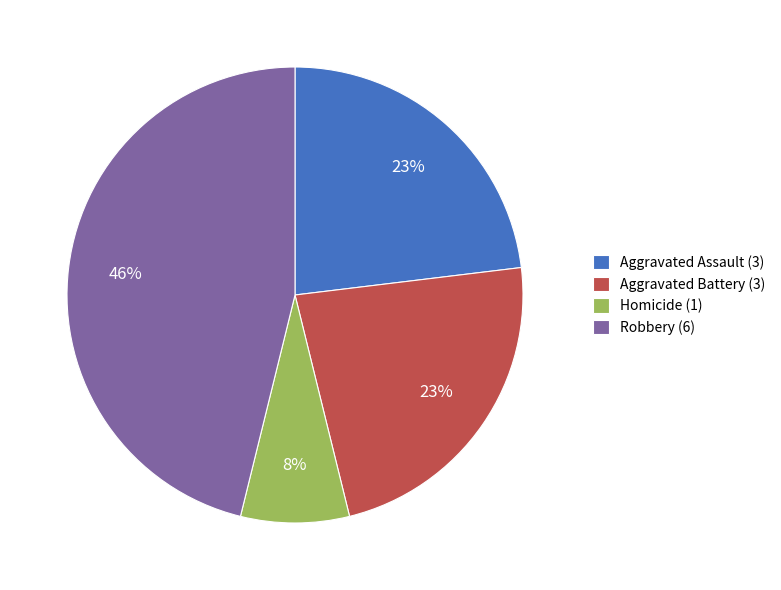

To the nearest percent, what portion does Robbery (6) represent?

46%